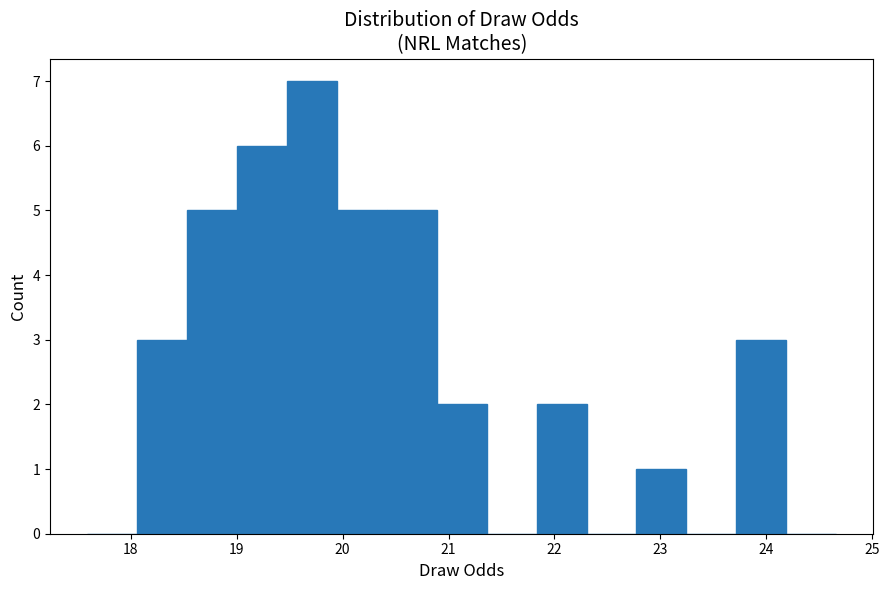

Reading left to right, transcribe this chart: for each bar, give the range it covers on the x-axis and its height. Neither the bar edges nor the heights are printed on the chart, so give them approximately, as read against the axes.

17.6 to 18.1: 0
18.1 to 18.5: 3
18.5 to 19.0: 5
19.0 to 19.5: 6
19.5 to 19.9: 7
19.9 to 20.4: 5
20.4 to 20.9: 5
20.9 to 21.4: 2
21.4 to 21.8: 0
21.8 to 22.3: 2
22.3 to 22.8: 0
22.8 to 23.2: 1
23.2 to 23.7: 0
23.7 to 24.2: 3
24.2 to 24.7: 0